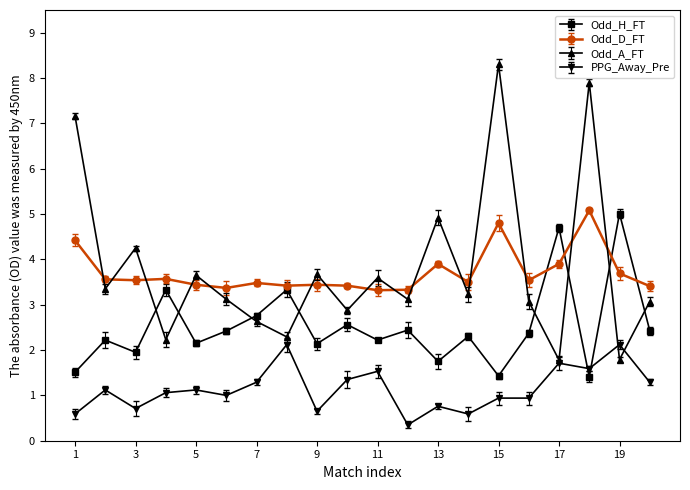

What is the average value of the PPG_Away_Pre series?

1.1